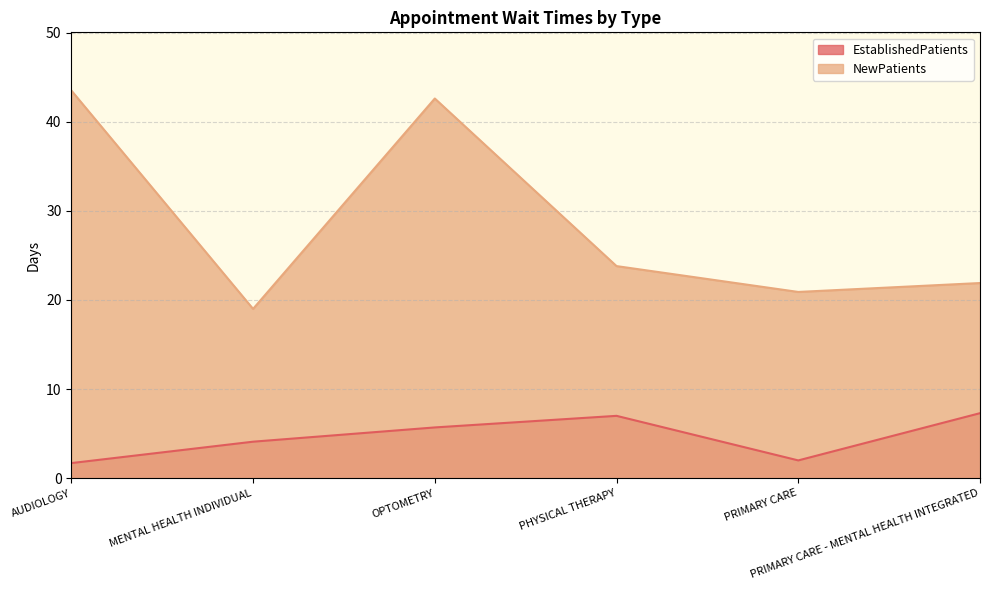

List the series in order of their peak value, lowest first.

EstablishedPatients, NewPatients